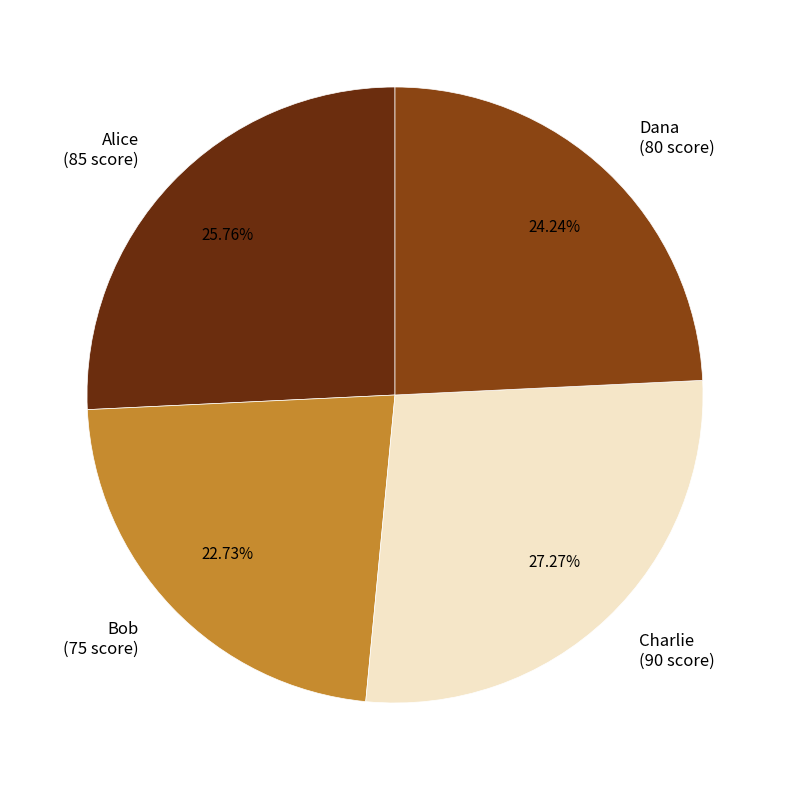

Count the number of slices in the pie.

4